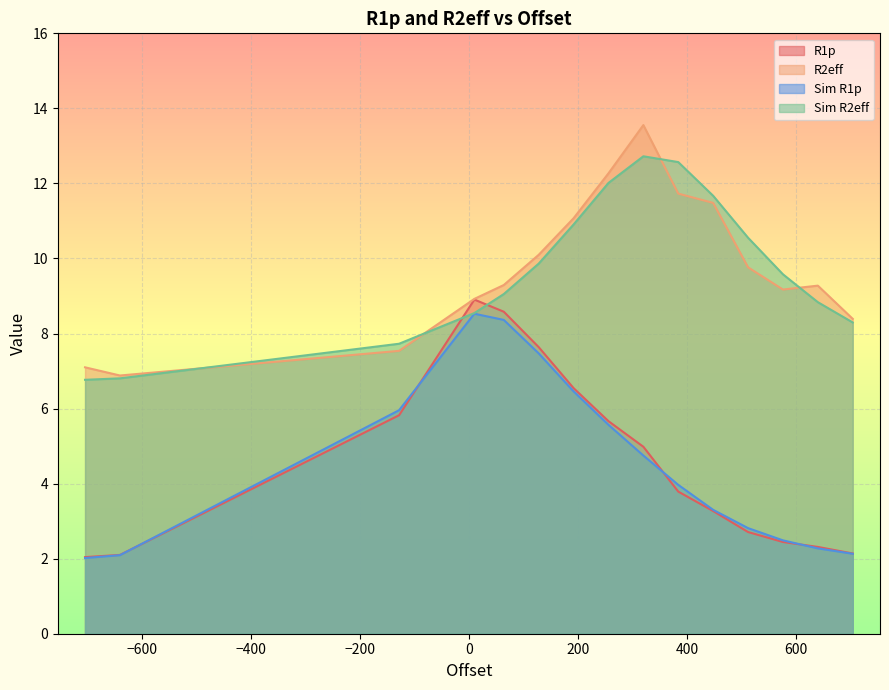

What is the minimum value for Sim R1p?

2.0